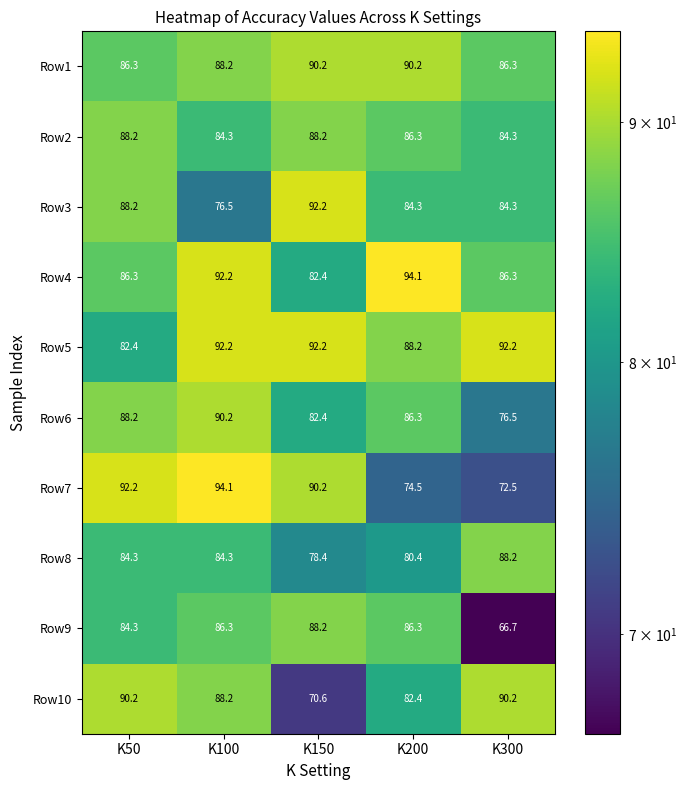

What is the approximate value of Row10 at K300?

90.2